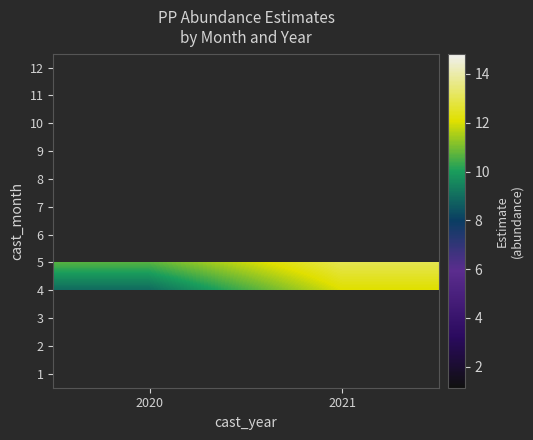

What is the minimum value shown in the chart?

8.9